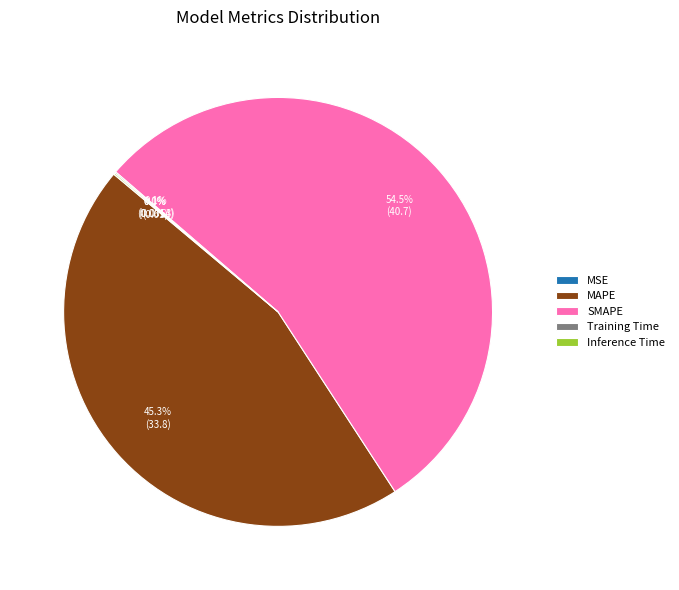

Does MAPE account for over 50% of the chart?

No